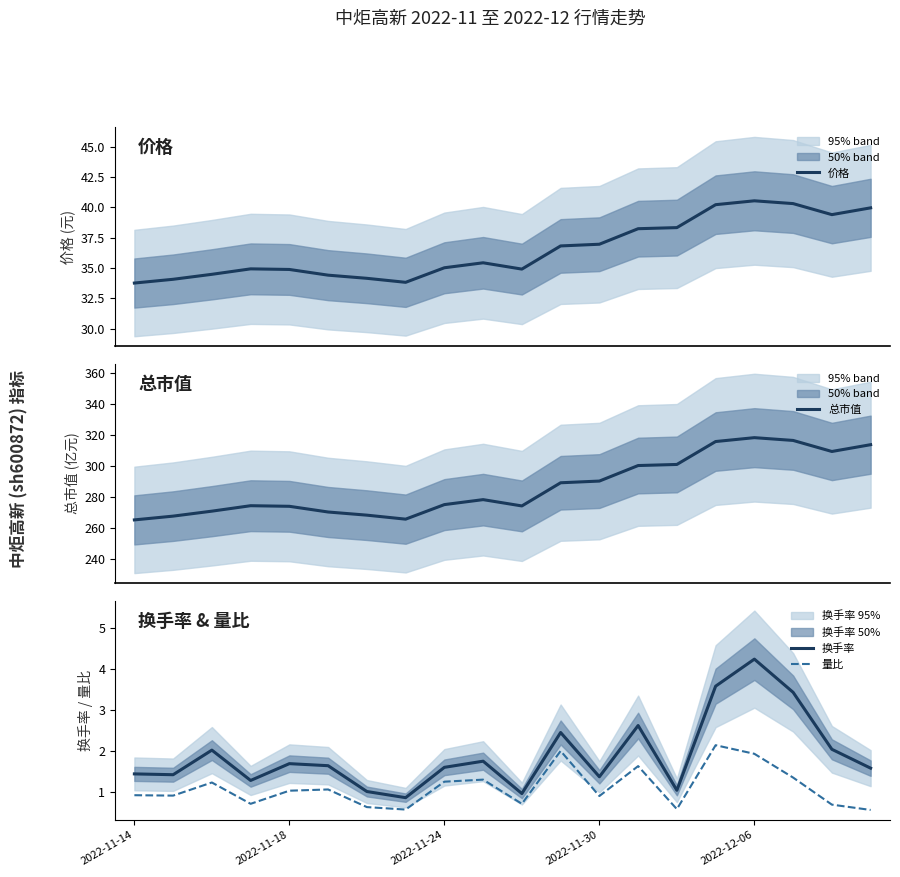

The 价格 series shows 67.9 at 13. True or false?

False